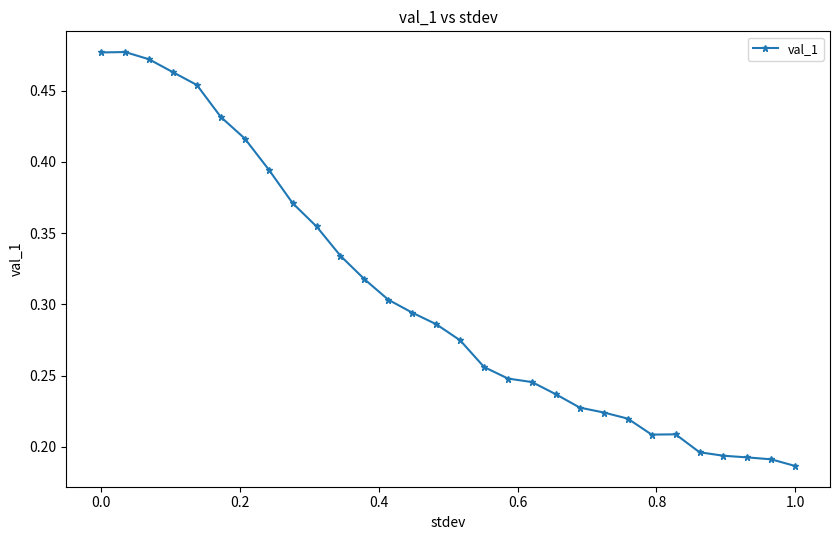

Does the chart display data point markers on the line(s)?

Yes